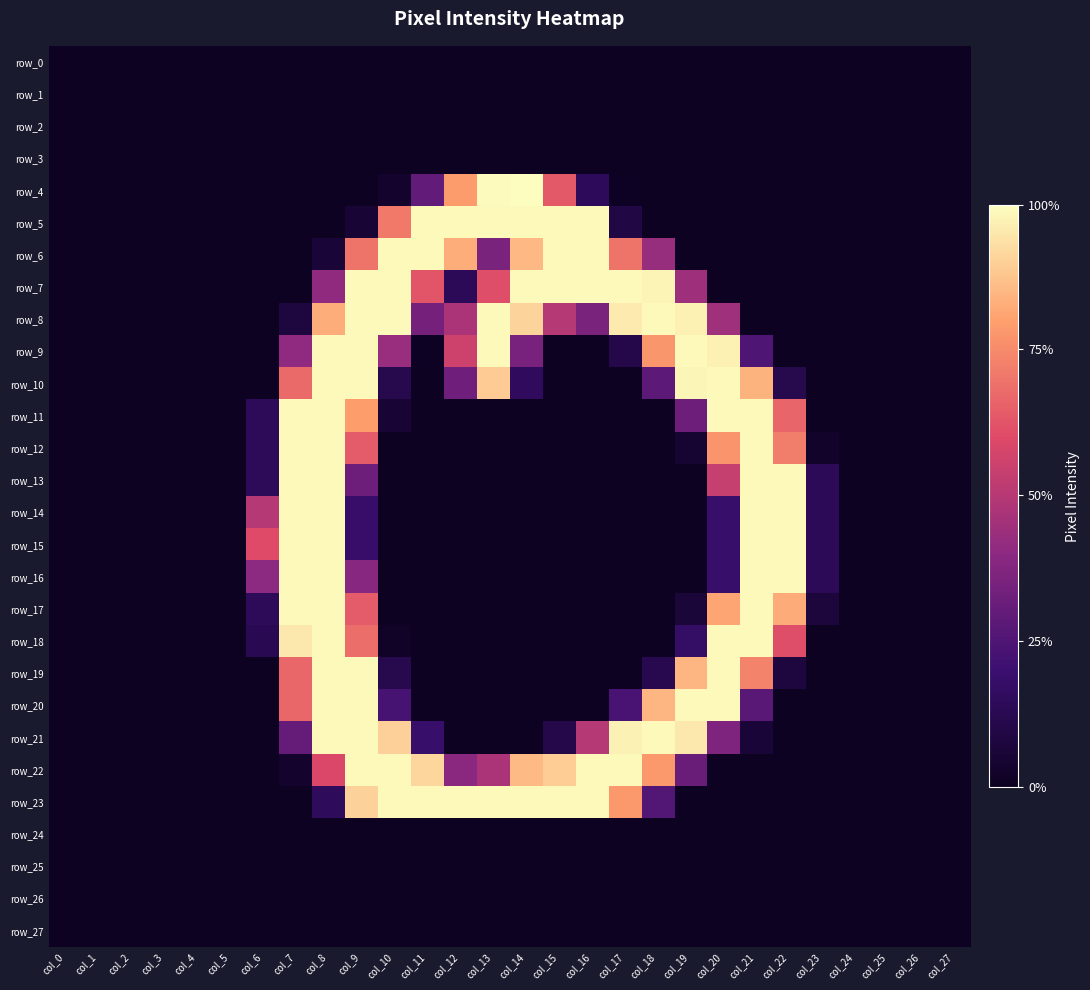

At which category is the sum across all series the highest?

col_8